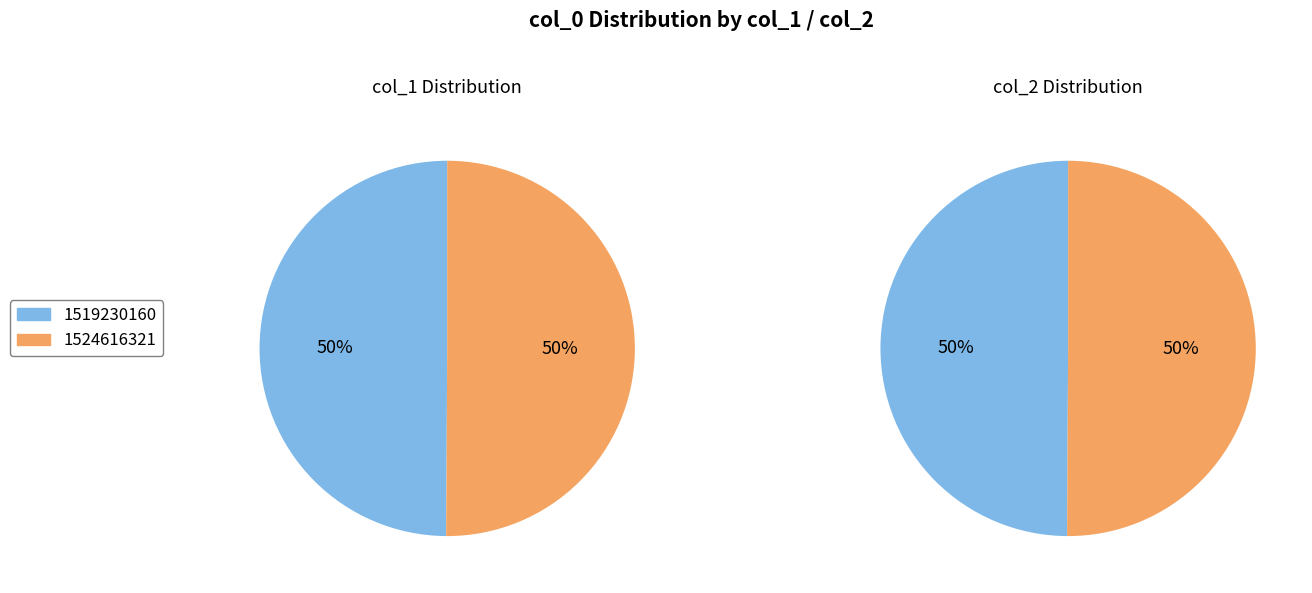

Rank the categories by value from highest to lowest.

1524616321, 1519230160